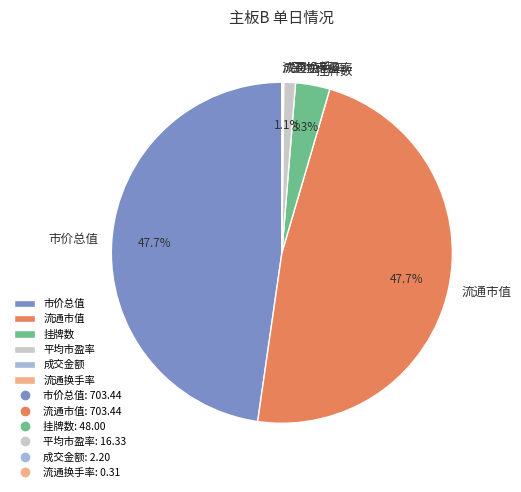

The 流通市值 slice represents 40% of the pie. True or false?

False